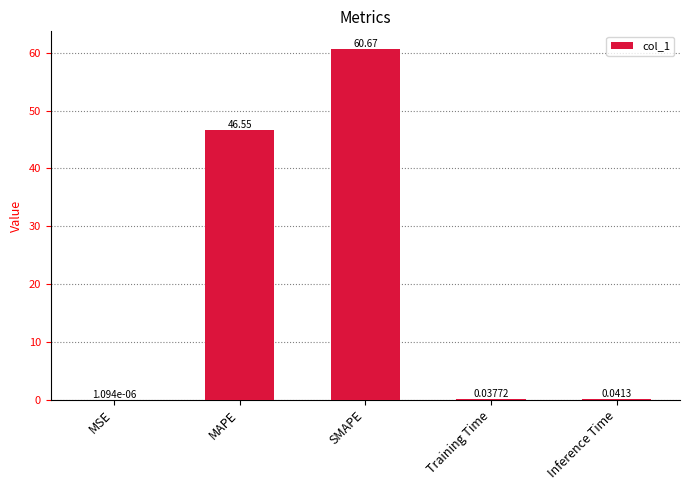

Which has a higher value, SMAPE or Training Time?

SMAPE